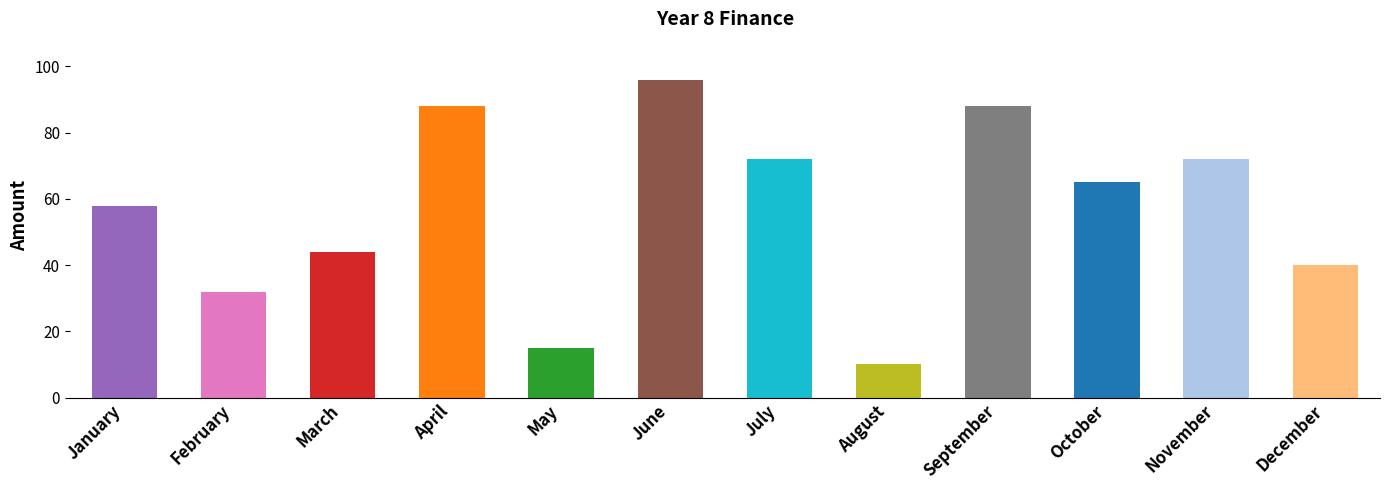

Which label corresponds to the smallest value in the chart?

August